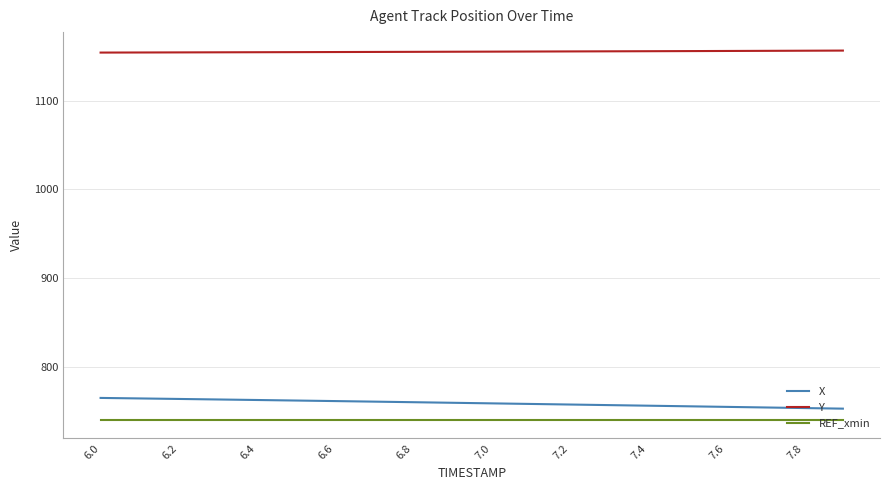

What is the smallest value displayed?

740.0